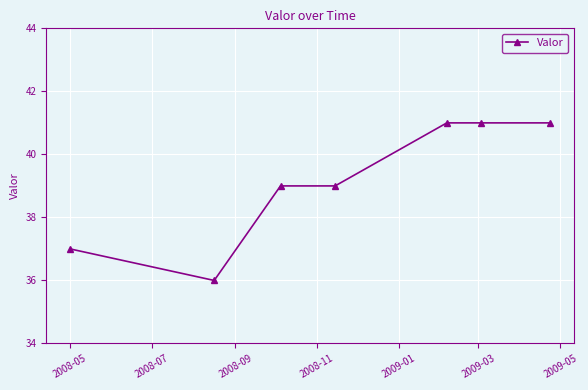

What is the difference between the second highest and second lowest values?

4